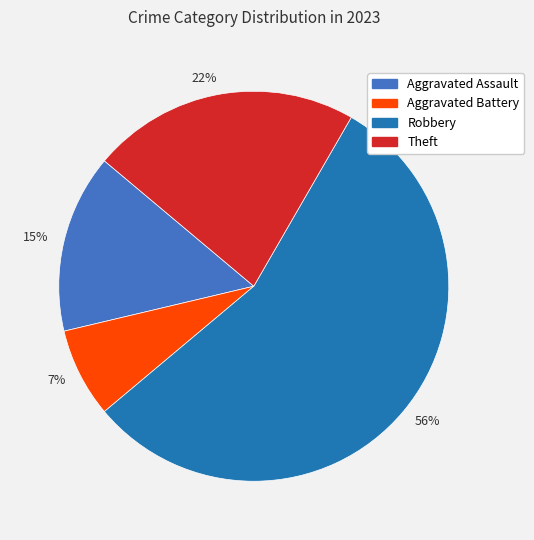

What is the smallest slice in the pie chart?

7%